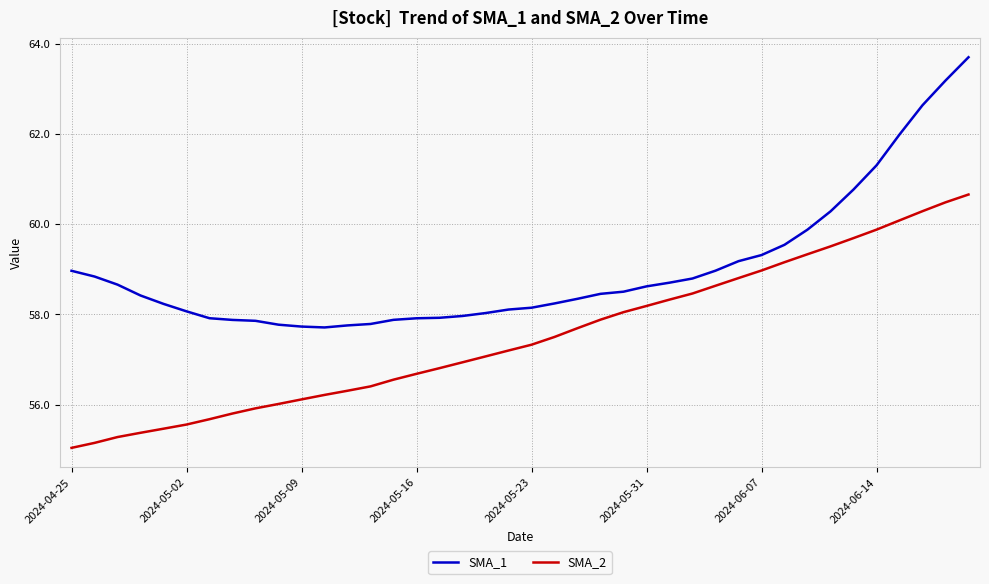

True or false: SMA_1 and SMA_2 cross at least once.

False